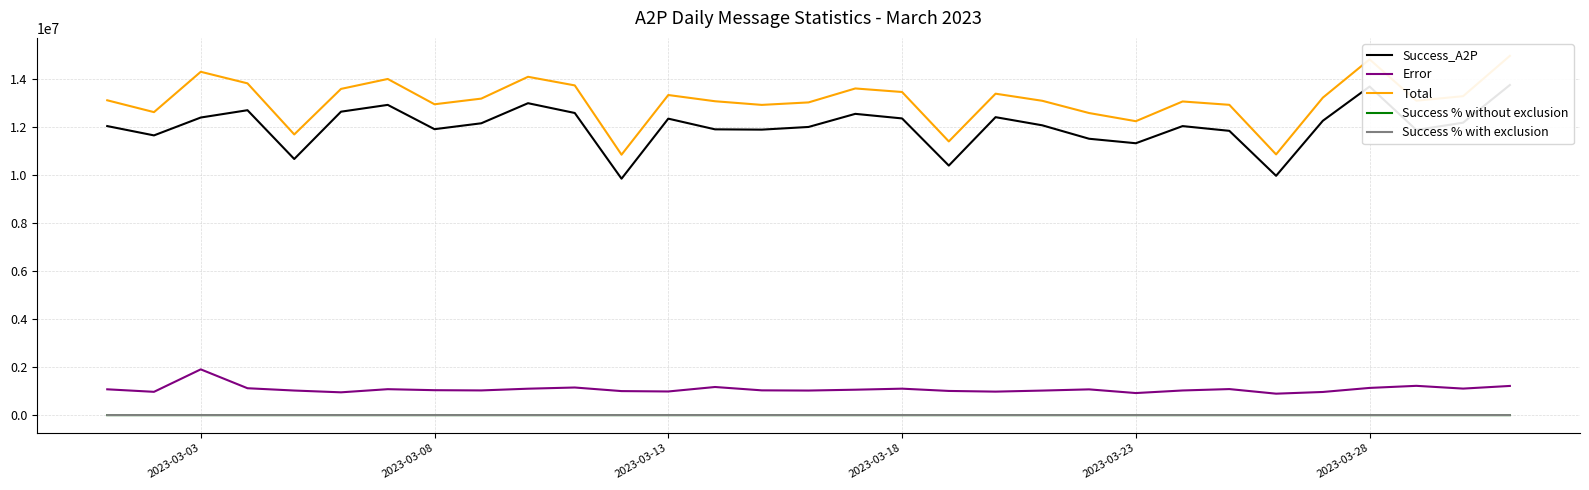

What is the maximum value for Error?

1904678.0